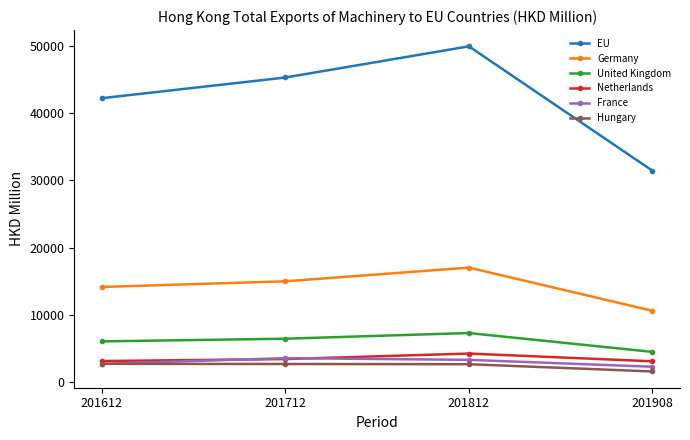

The Germany series shows 5464.7 at 201908. True or false?

False